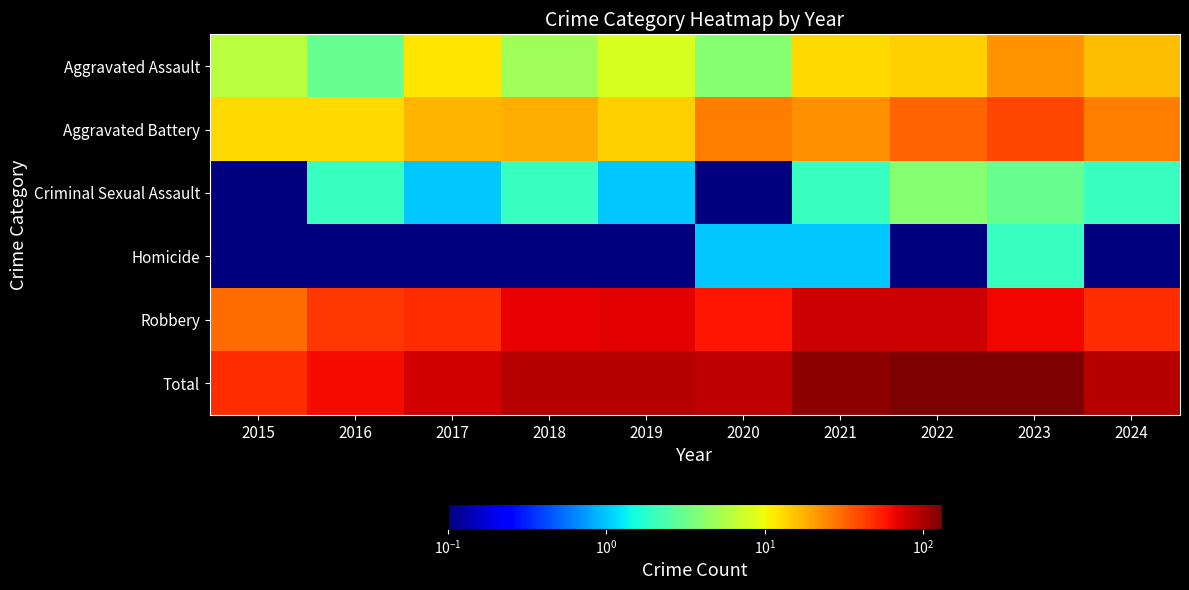

At which category is the sum across all series the highest?

2023